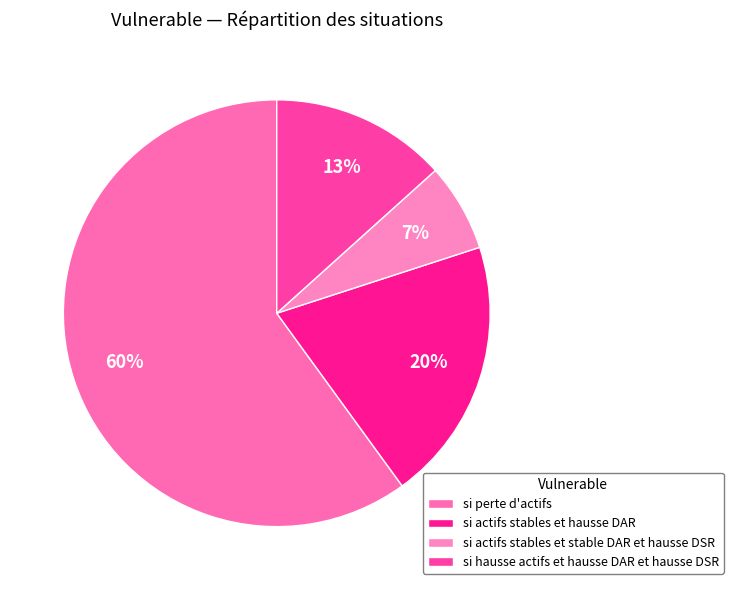

How much of the chart is everything except si actifs stables et stable DAR et hausse DSR?

93.3%